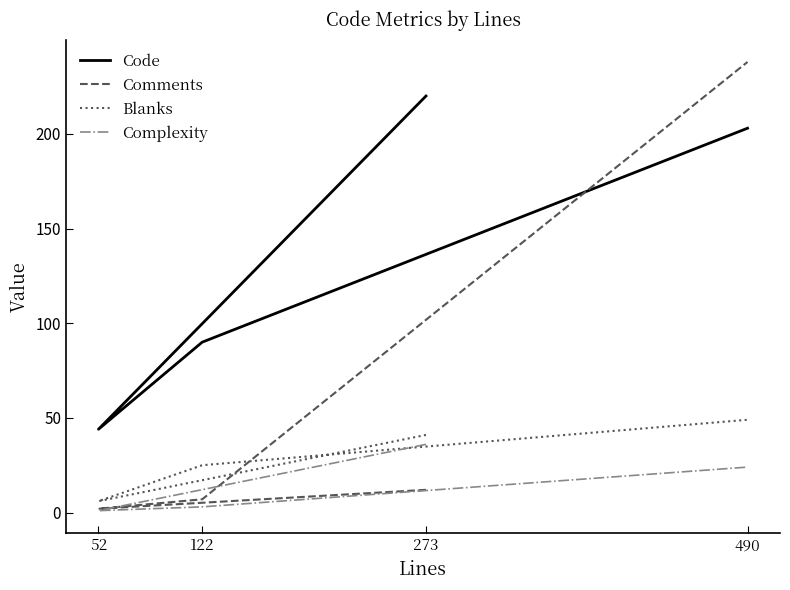

The Blanks series shows 15 at 273. True or false?

False